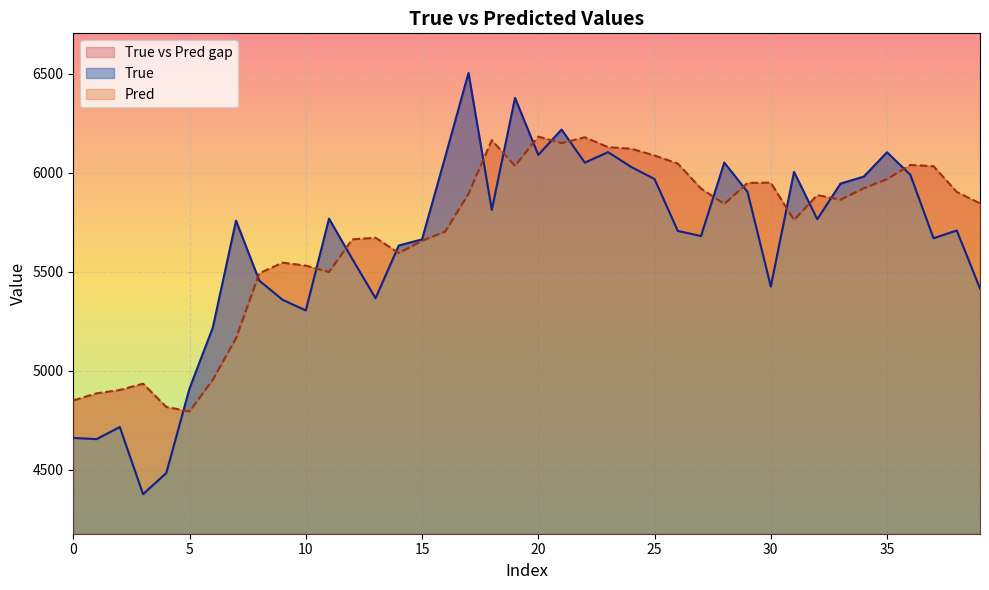

Rank the series at 20 from highest to lowest value.

Pred, True